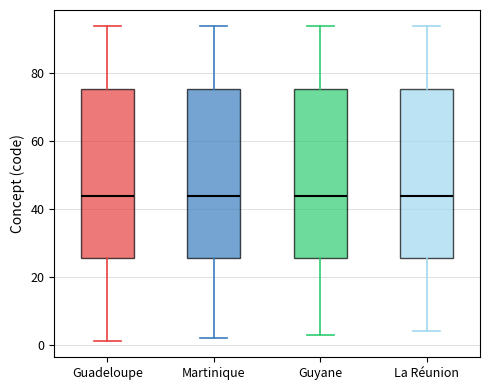

Reading left to right, read every box against the y-axis: the position of its median line, the range the box covers, and the ends of its whiskers. The values are not printed on the chart, so give them approximately, as read against the axis.

Guadeloupe: median 44, box 26 to 76, whiskers 2 to 94
Martinique: median 44, box 26 to 76, whiskers 2 to 94
Guyane: median 44, box 26 to 76, whiskers 4 to 94
La Réunion: median 44, box 26 to 76, whiskers 4 to 94